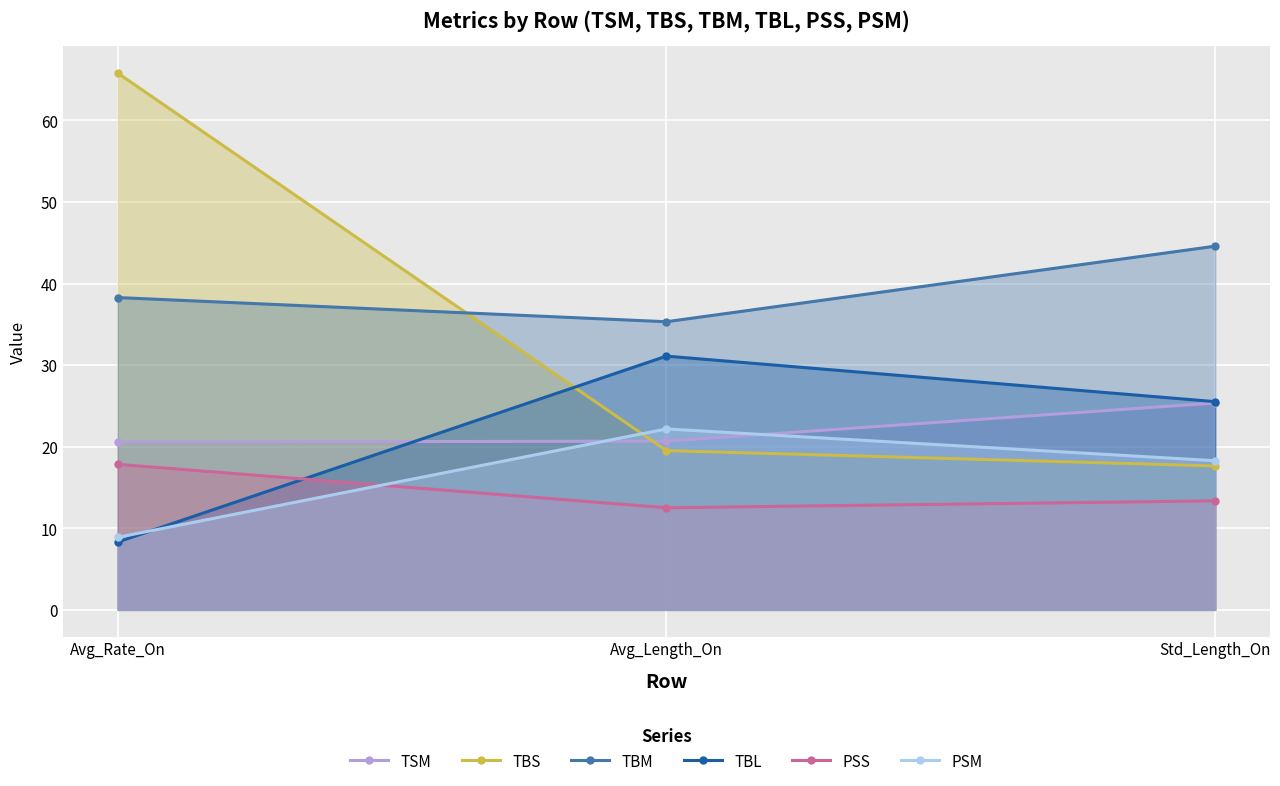

What is the label of the 1st point from the right?

Std_Length_On